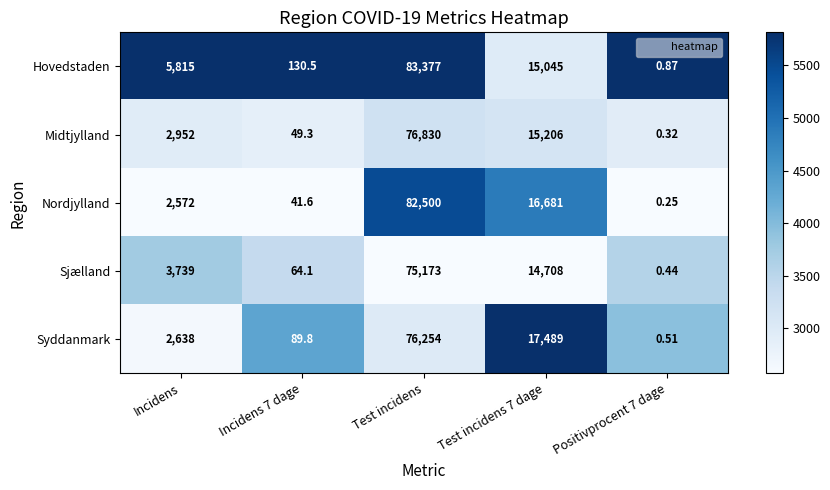

Which series has the widest spread of values?

Hovedstaden